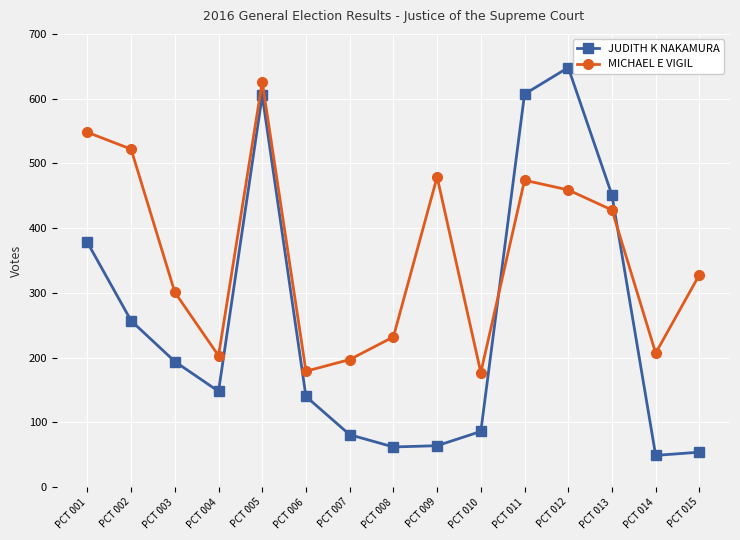

What is the difference between the JUDITH K NAKAMURA values at PCT 015 and PCT 006?

86